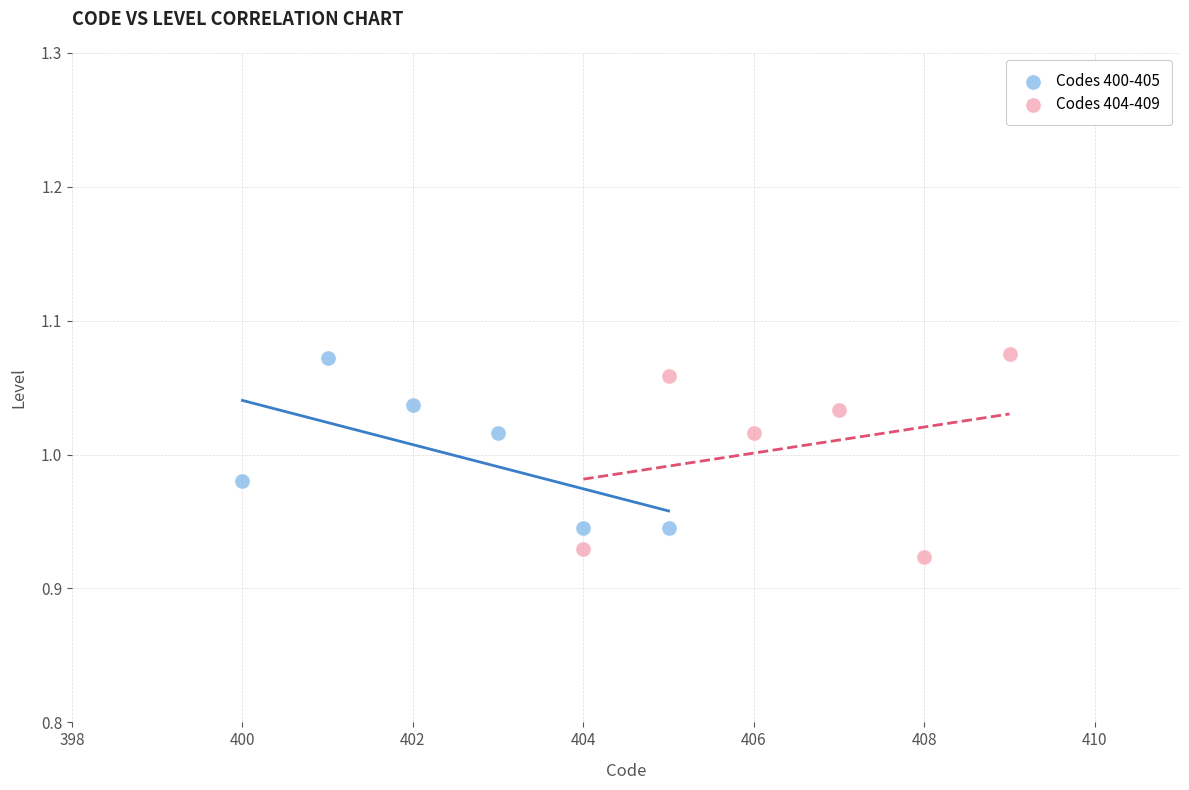

Which series has the largest Y range (max minus min)?

Codes 404-409